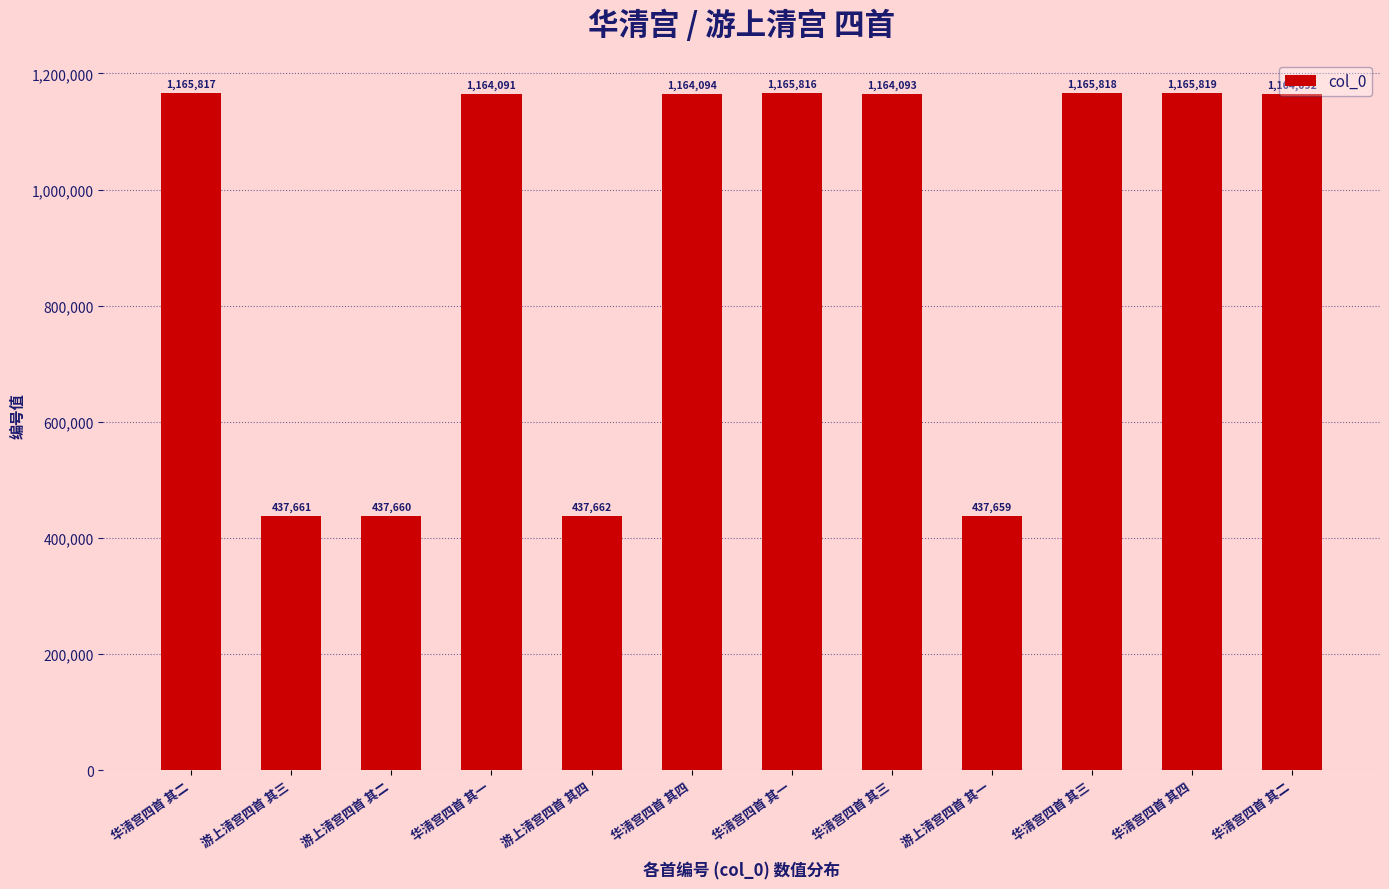

Reading right to left, list all the values displayed in this chart.

1164092	1165819	1165818	437659	1164093	1165816	1164094	437662	1164091	437660	437661	1165817